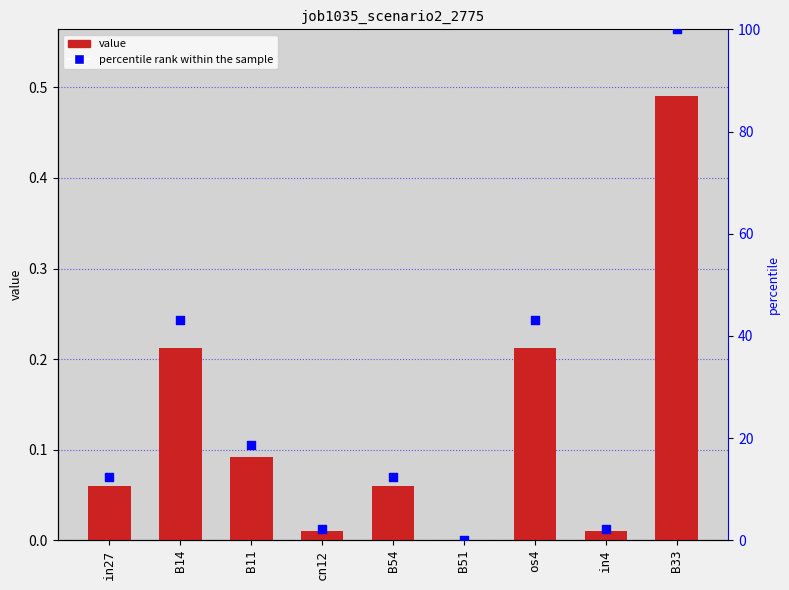

What is the total value across all series at B33?

100.5